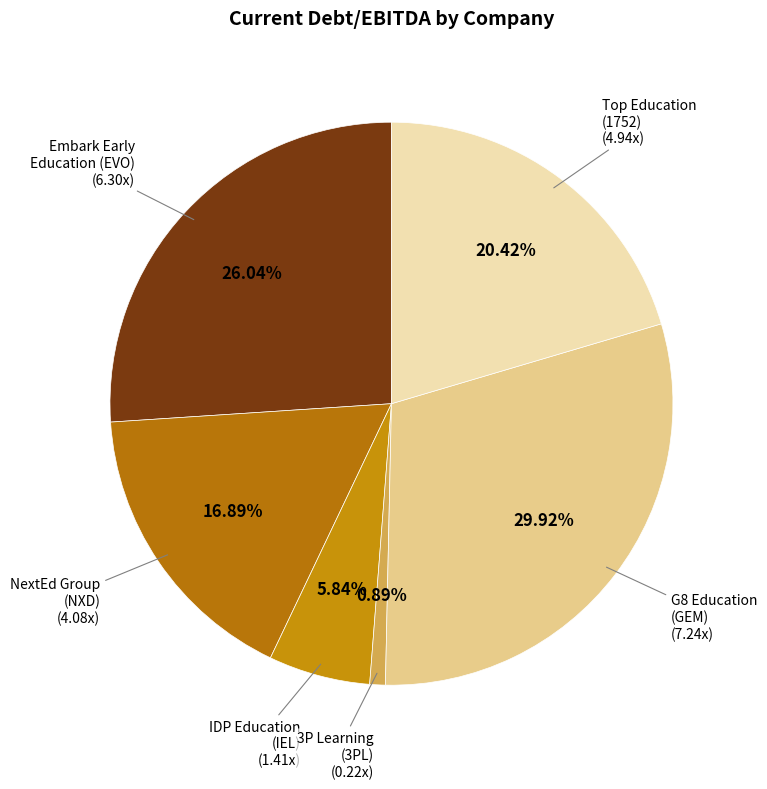

Which category has the smallest portion of the pie?

3P Learning Limited (ASX:3PL)